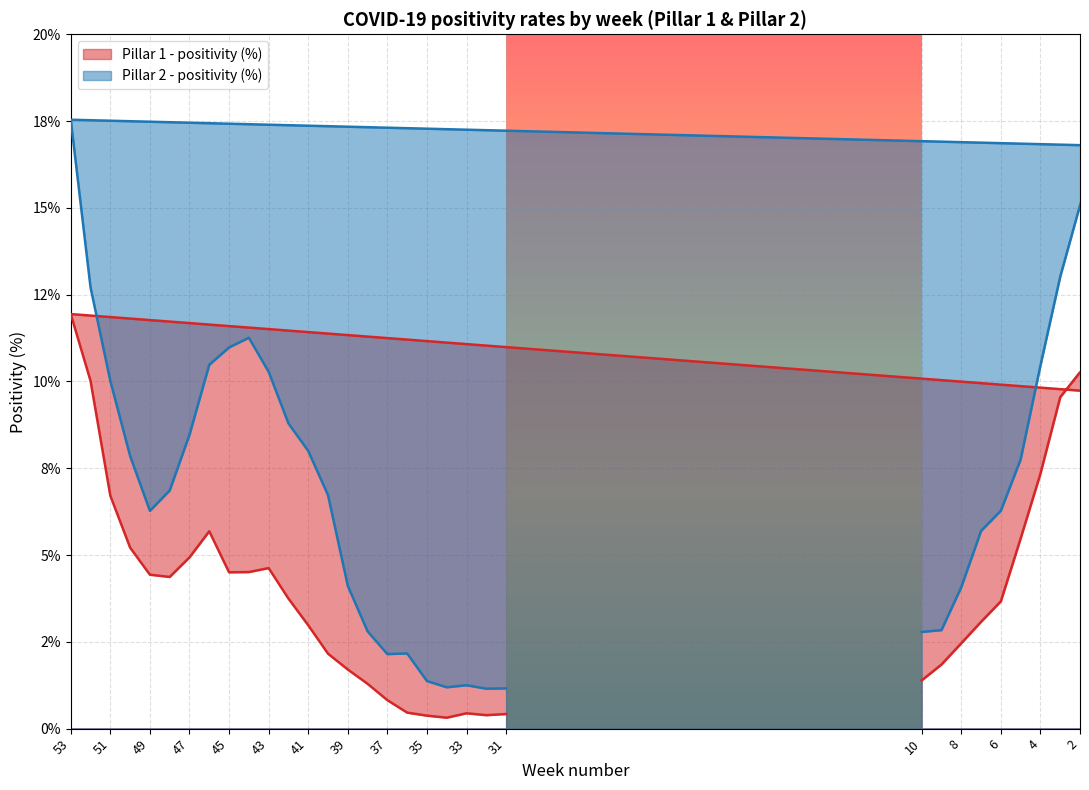

The Pillar 2 - positivity (%) series shows 6.7 at 40. True or false?

True